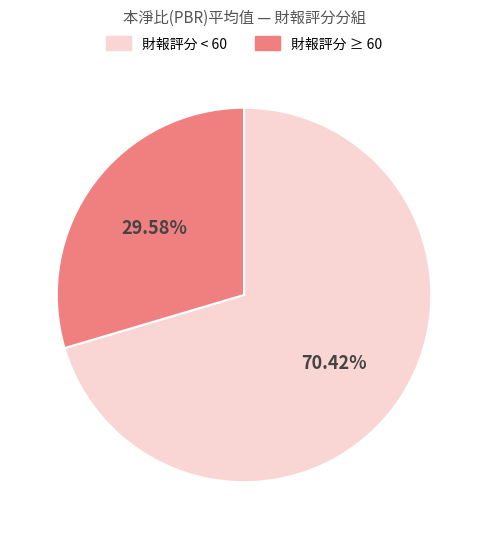

Does any single category account for the majority?

Yes